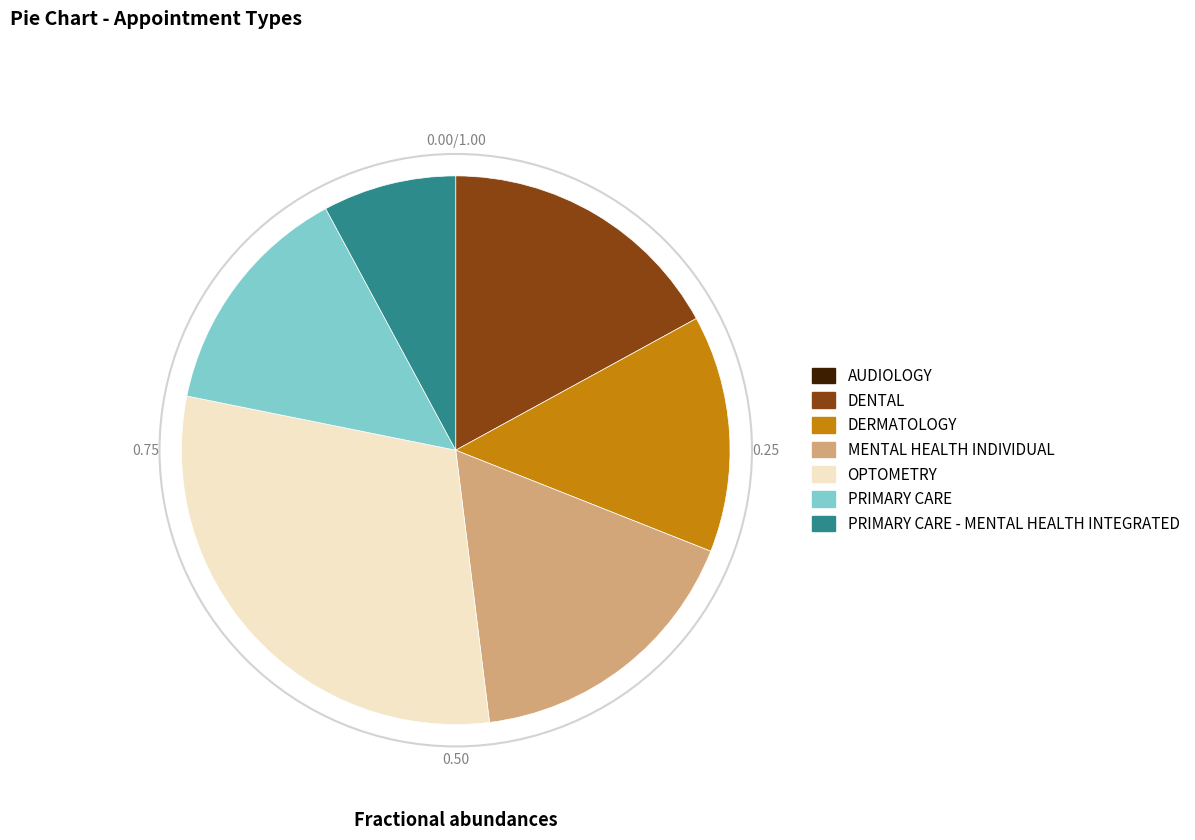

True or false: MENTAL HEALTH INDIVIDUAL accounts for 17% of the total.

True